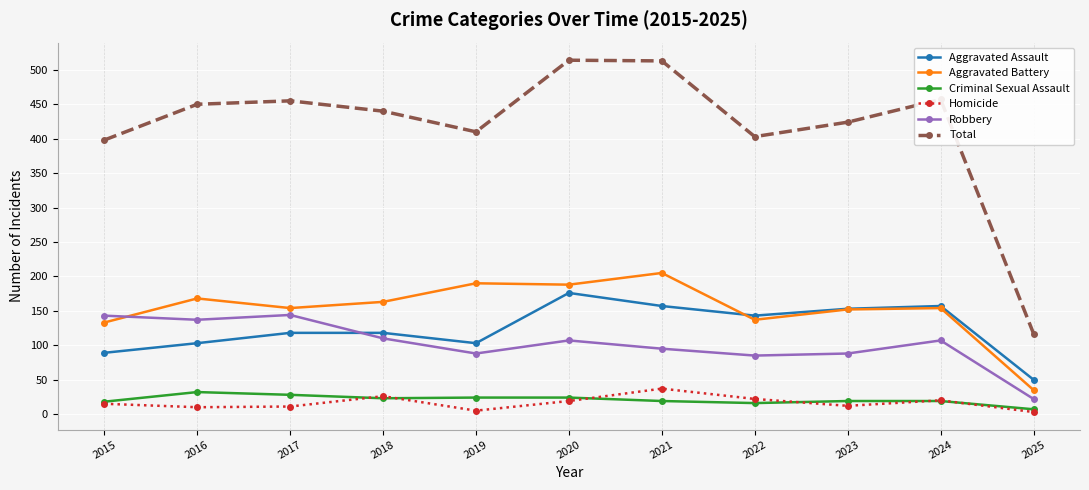

True or false: Homicide has a value of 3 at 2025.

True